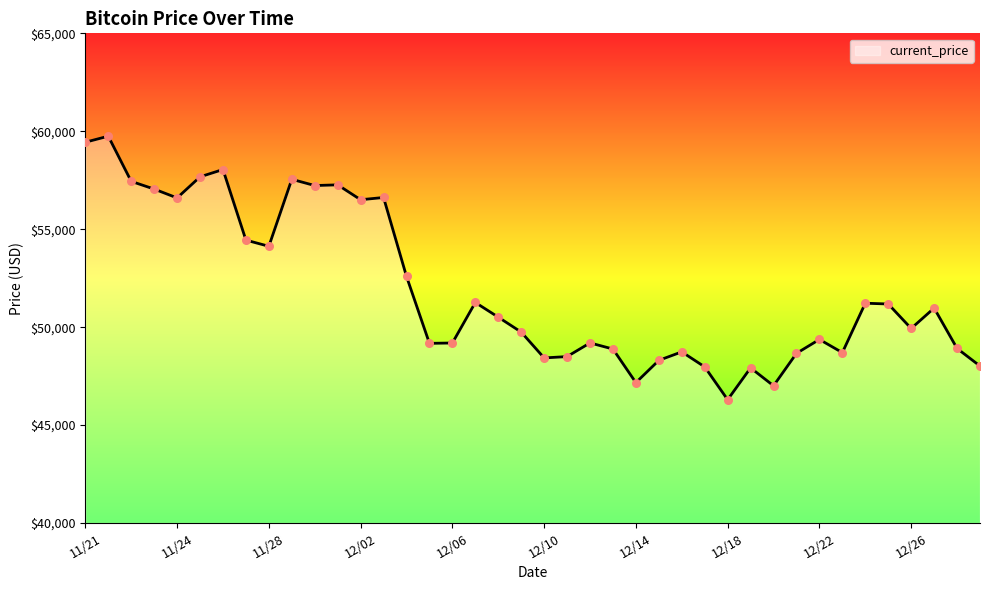

What is the greatest value displayed?

59749